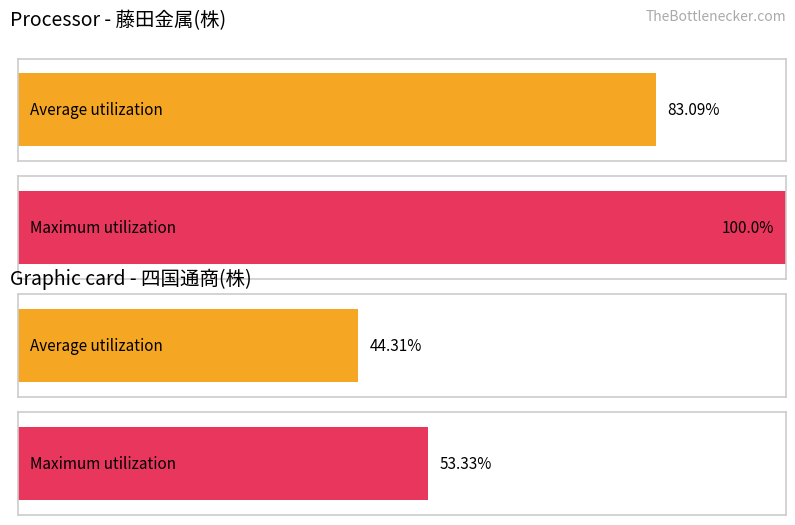

The value of Average utilization at 四国通商(株) is 20.3. True or false?

False